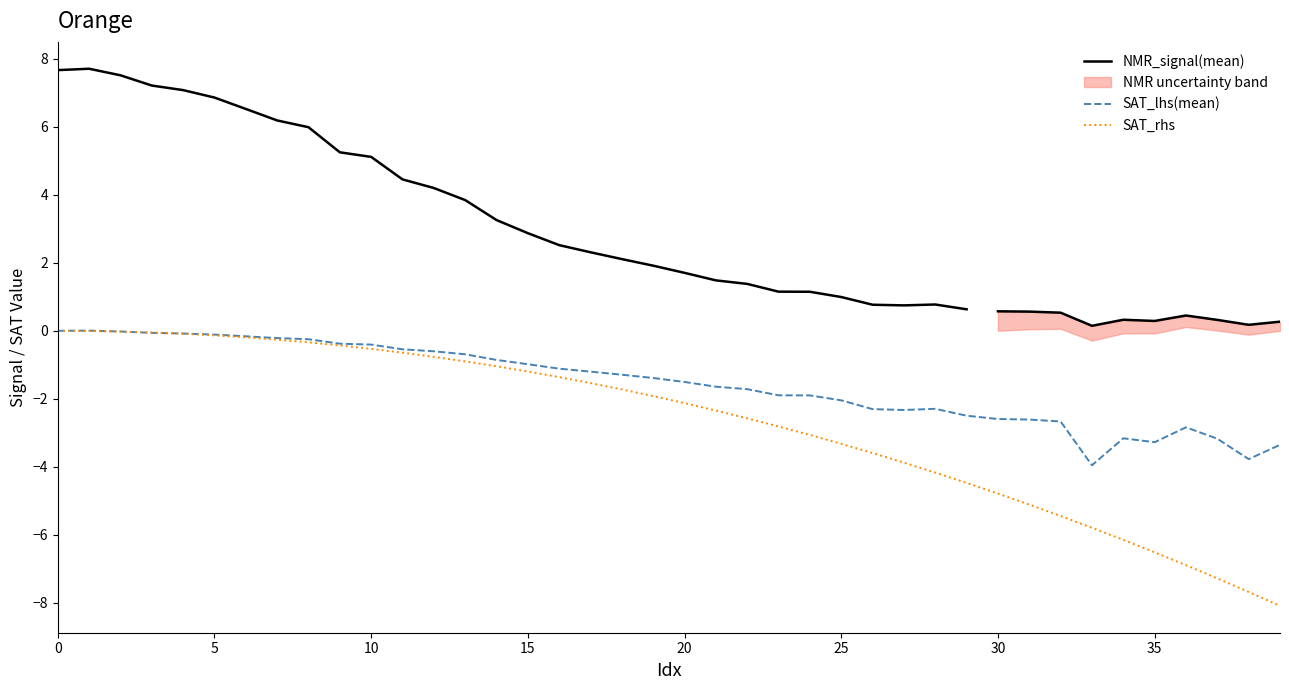

What is the difference between the maximum and minimum values in the SAT_lhs(mean) series?

4.0